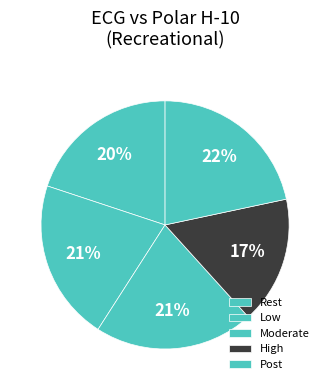

How many slices are in this pie chart?

5